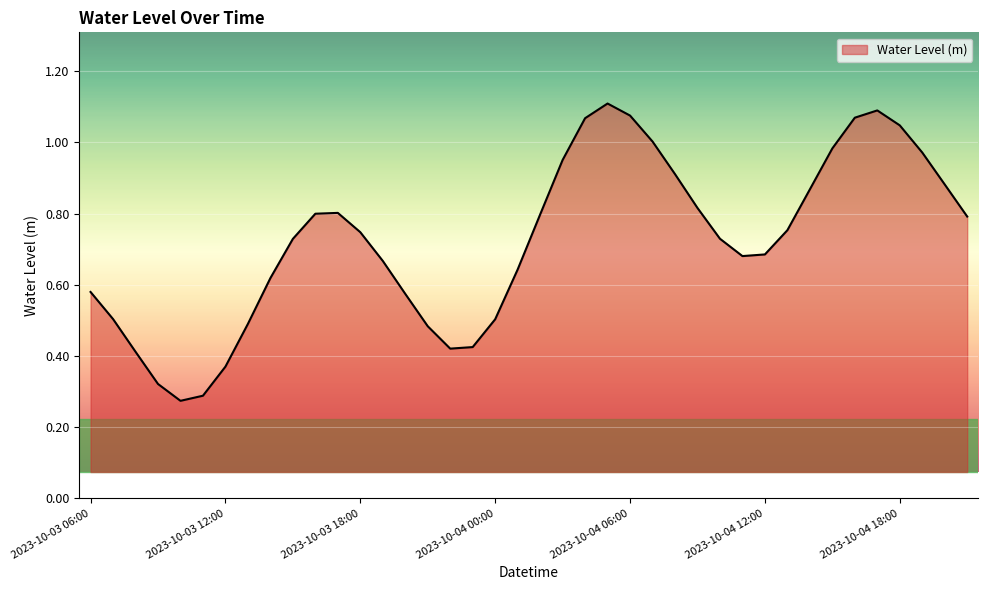

Does the chart display data point markers on the line(s)?

No